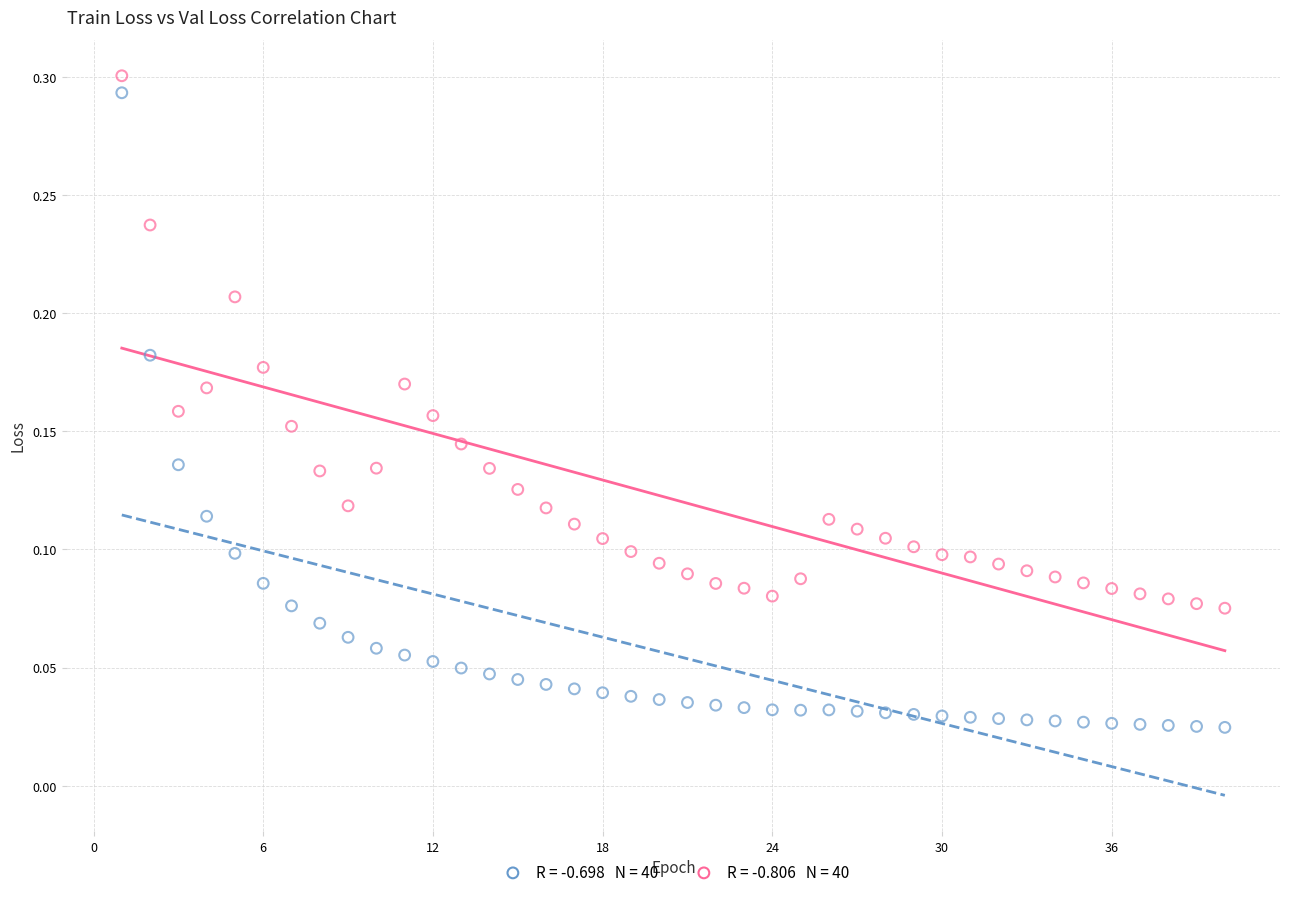

Across all data points, what is the range of X values (max minus min)?

39.0